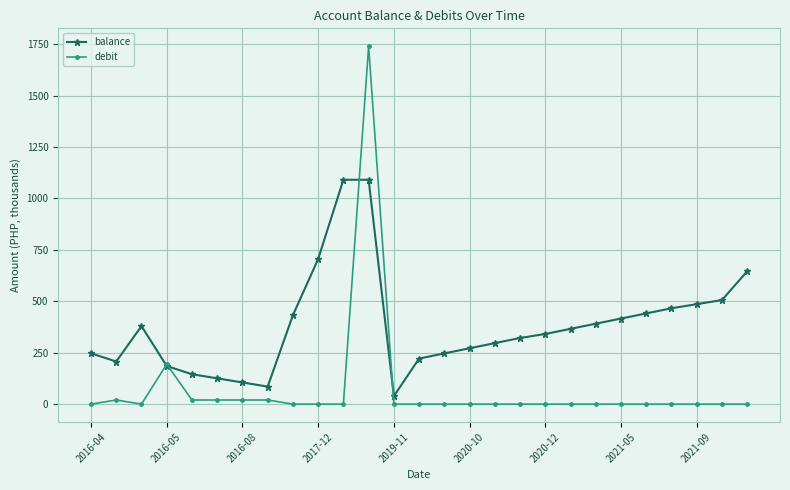

At how many categories does at least one series exceed 807?

2